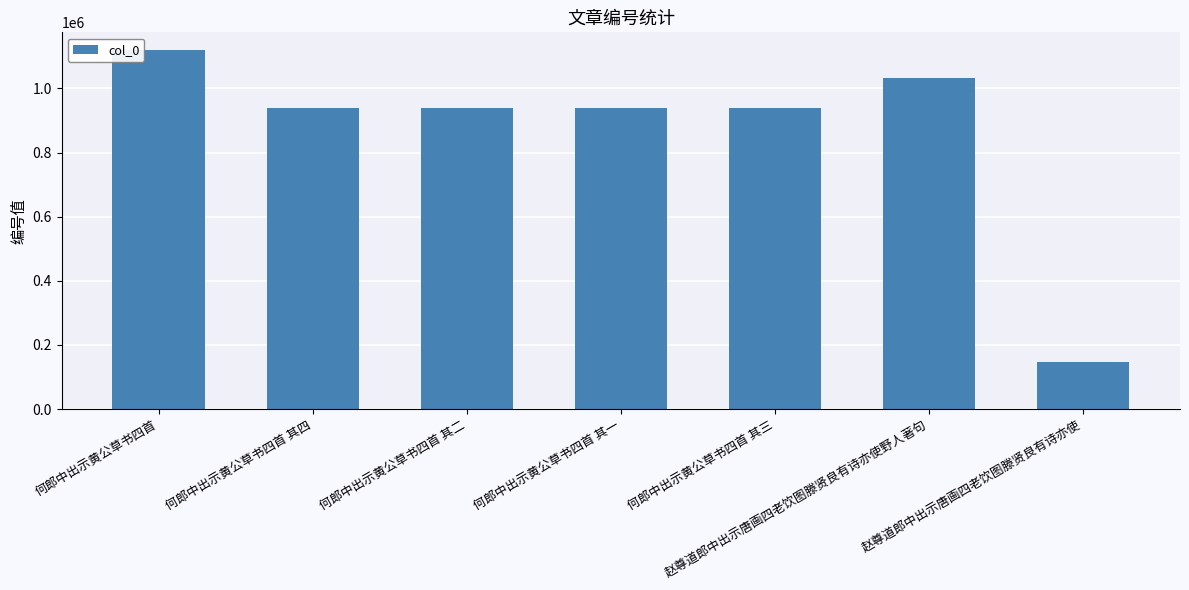

How many bars are there in total?

7